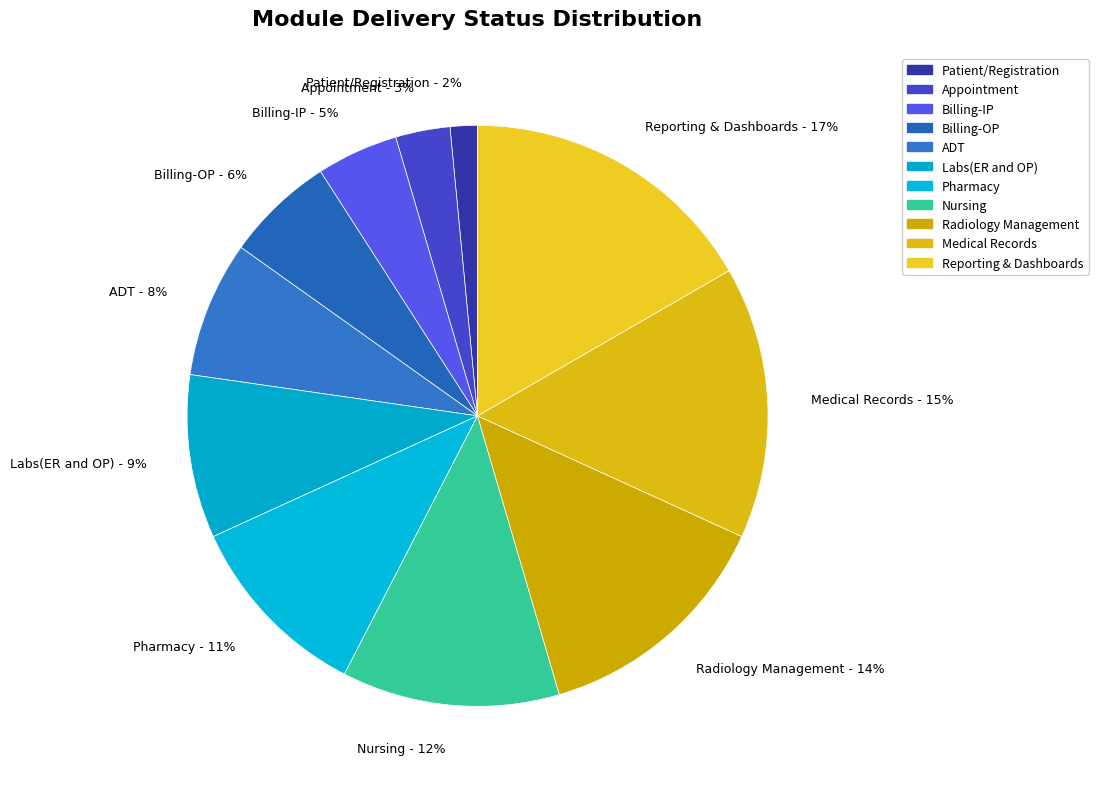

Combined, do Pharmacy - 11% and Patient/Registration - 2% account for over 50%?

No